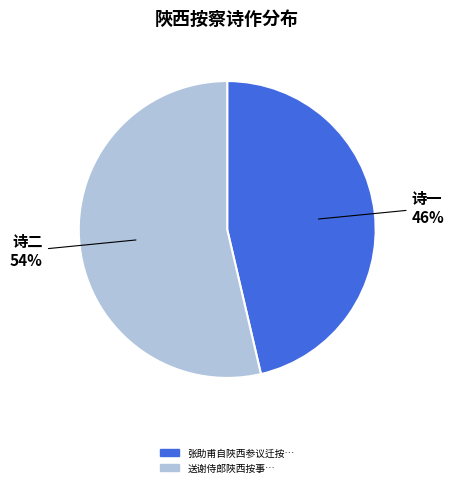

Is there any slice that represents more than half of the pie?

Yes